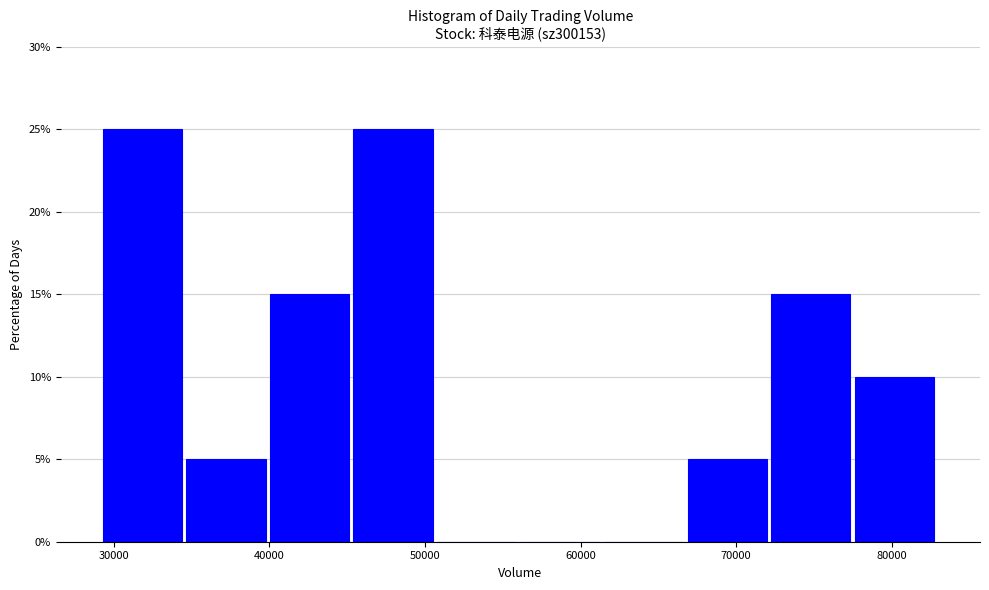

Reading left to right, list every bar in this chart as the range it spans on the x-axis followed by its height. Neither the bar edges nor the heights are printed on the chart, so give them approximately, as read against the axes.

29000 to 35000: 25
35000 to 40000: 5
40000 to 45000: 15
45000 to 51000: 25
51000 to 56000: 0
56000 to 62000: 0
62000 to 67000: 0
67000 to 72000: 5
72000 to 78000: 15
78000 to 83000: 10